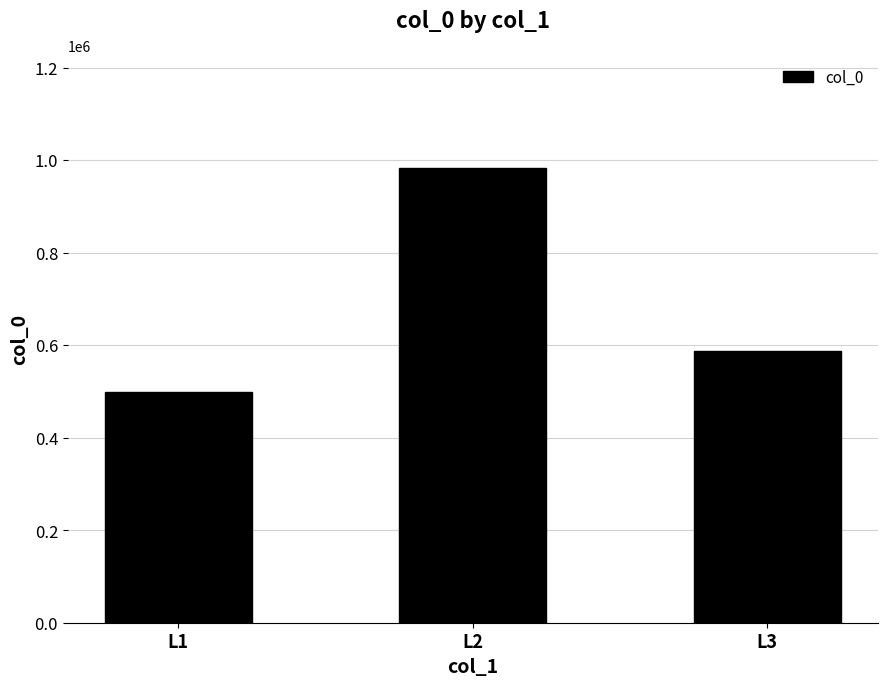

What is the value of the 2nd bar from the left?

981827